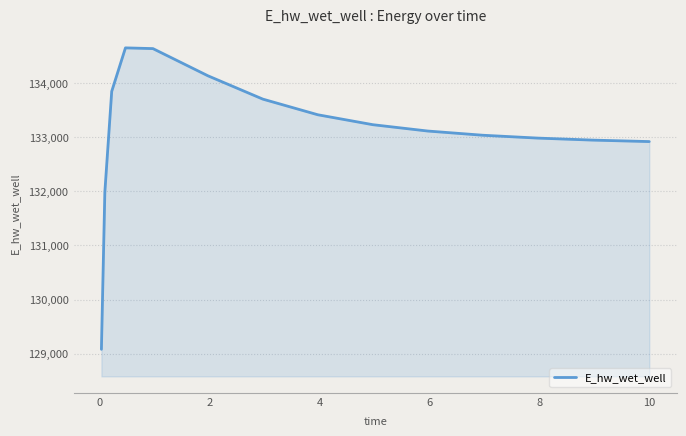

What is the minimum value shown in the chart?

129079.5